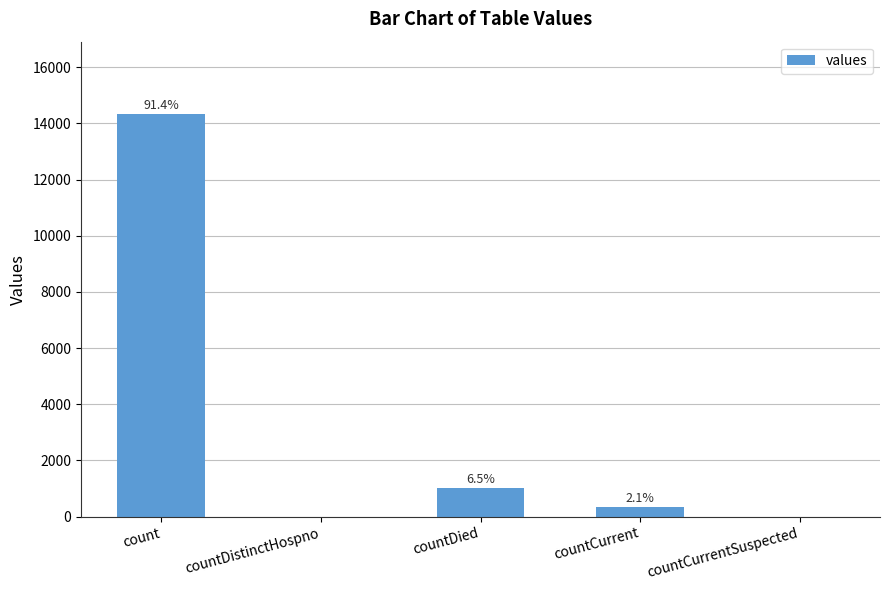

Reading left to right, transcribe all the data shown in this chart.

14331	0	1022	329	0